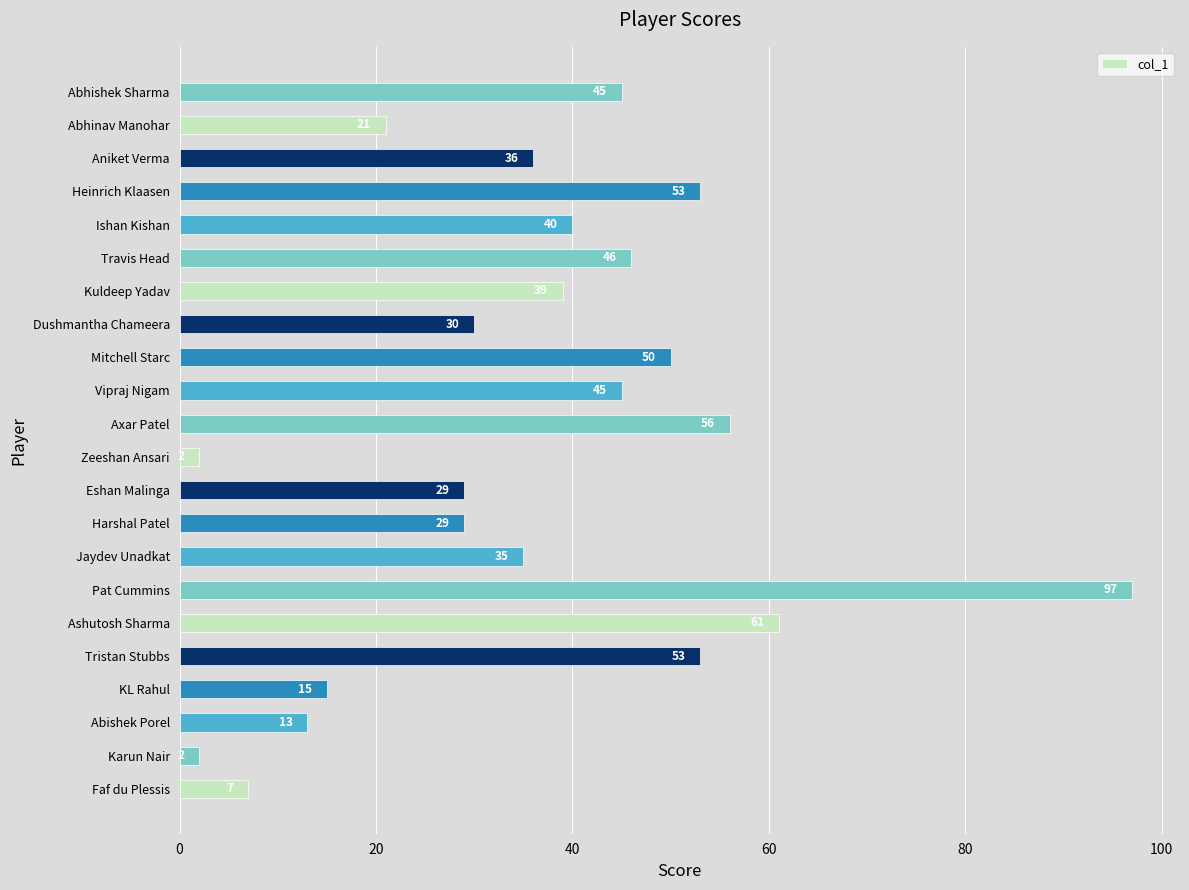

What is the approximate value at Harshal Patel, to the nearest 5?

30